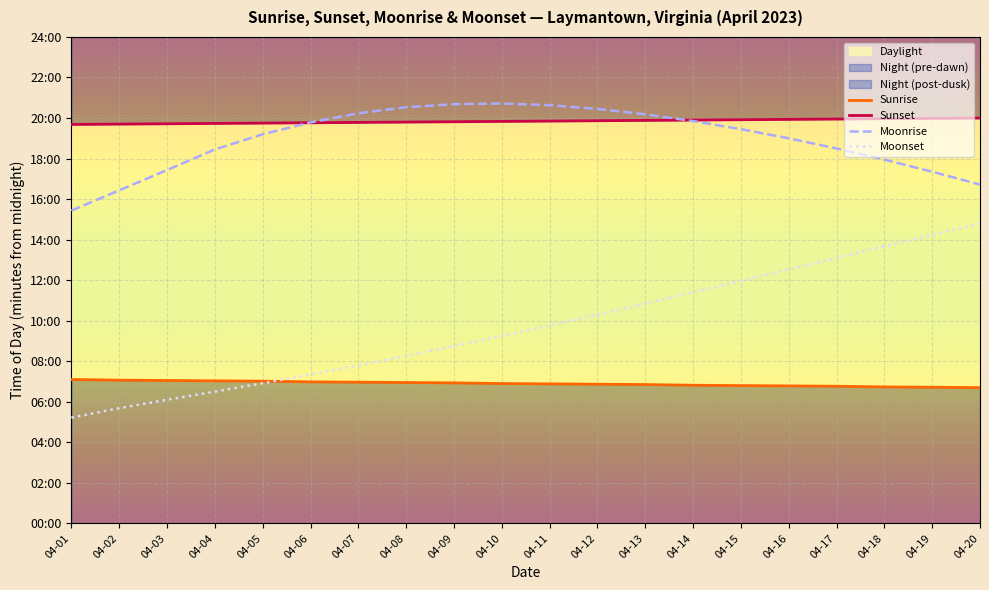

At 04-05, list the series in order from largest to smallest.

Sunset, Moonrise, Sunrise, Moonset